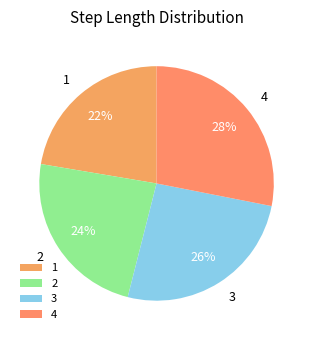

To the nearest percent, what portion does 4 represent?

28%